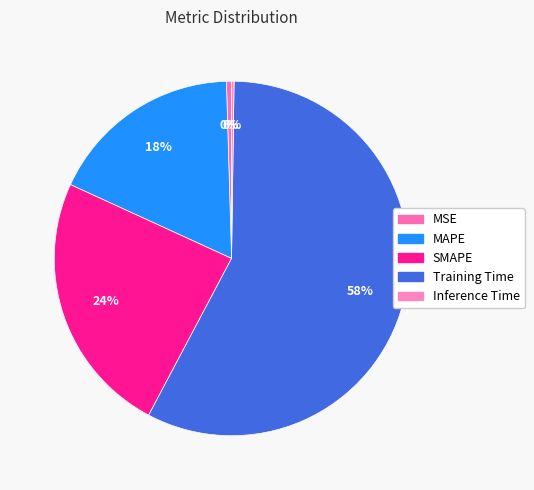

Count the number of slices in the pie.

5